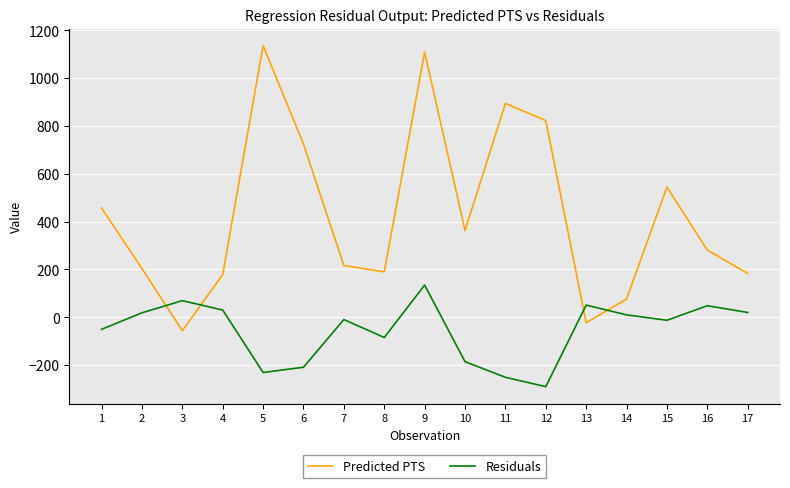

Which series has the largest range (max minus min)?

Predicted PTS